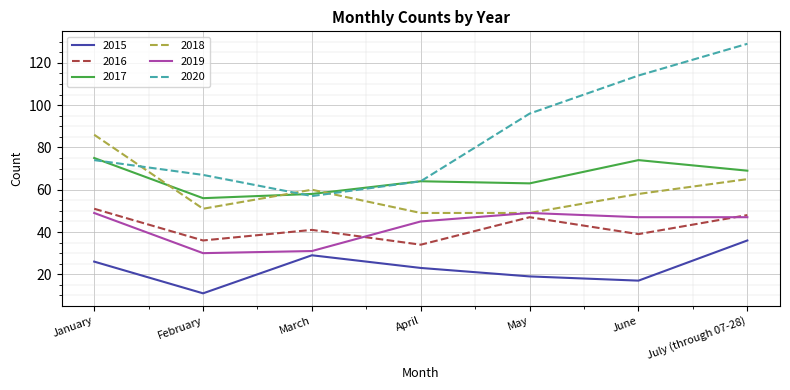

True or false: 2017 and 2015 cross at least once.

False